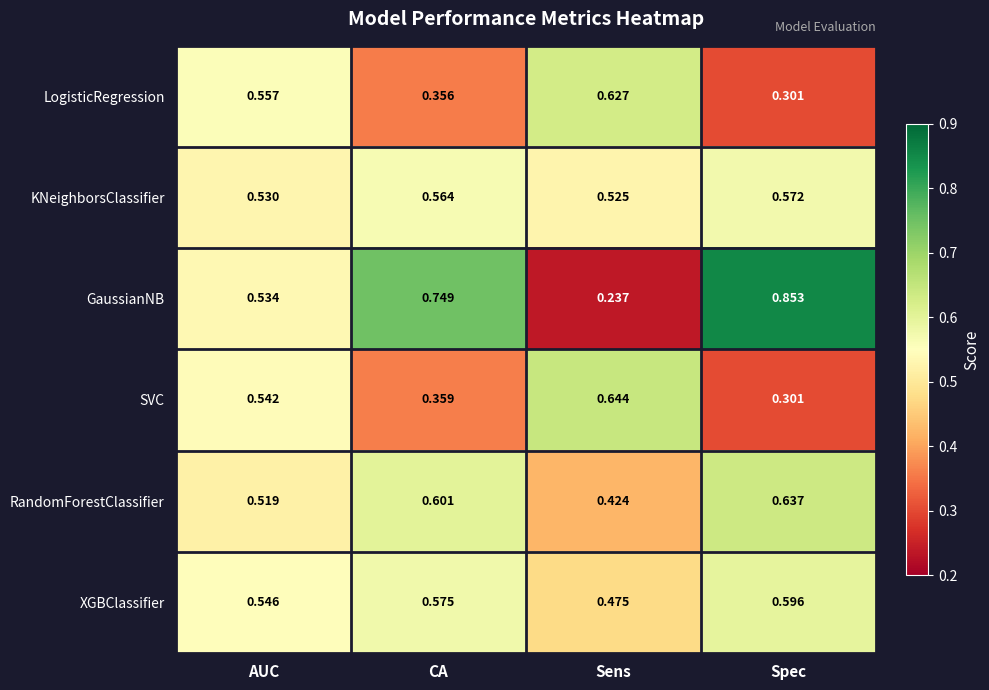

Which category has the highest value in the LogisticRegression series?

Sens